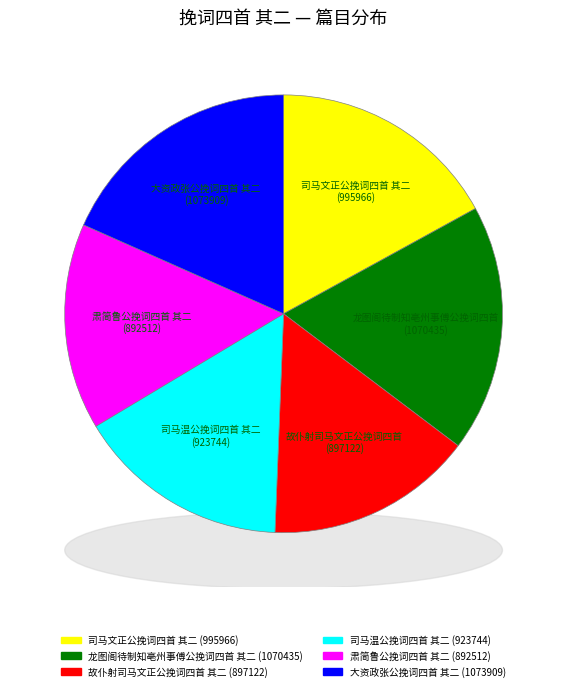

Which category has the biggest portion of the pie?

大资政张公挽词四首 其二